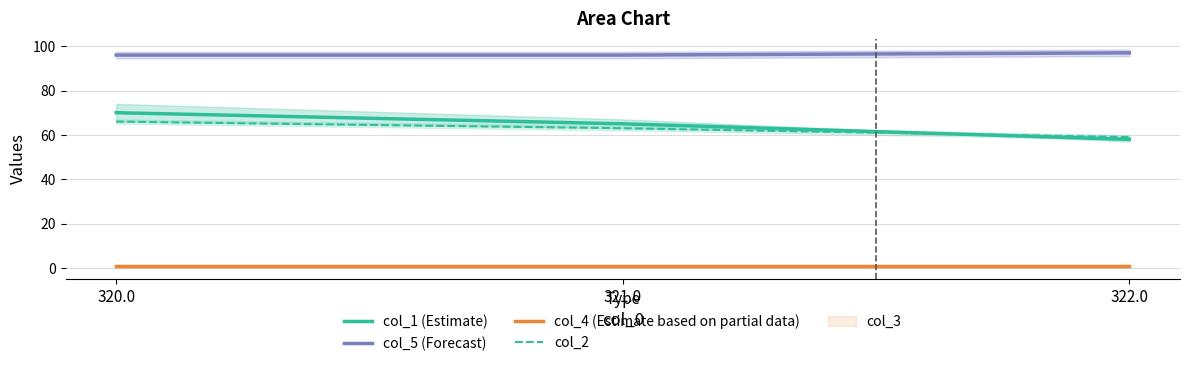

The value of col_2 at 322.0 is 59. True or false?

True